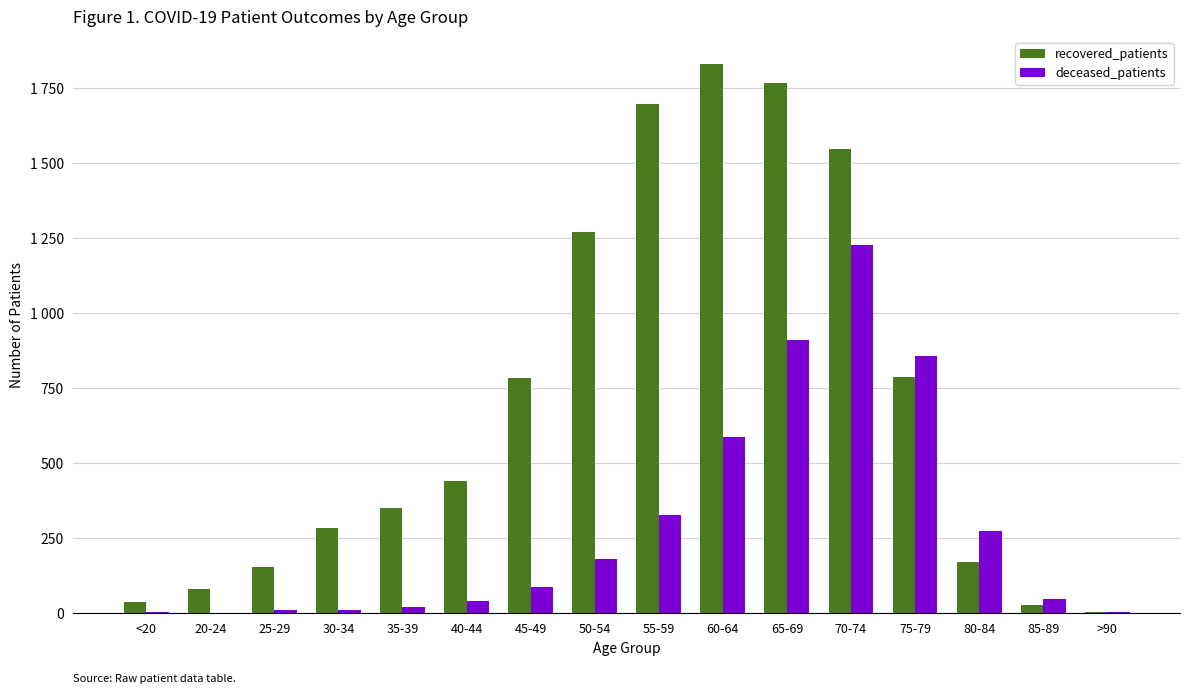

What are all the series names shown in the legend?

recovered_patients, deceased_patients